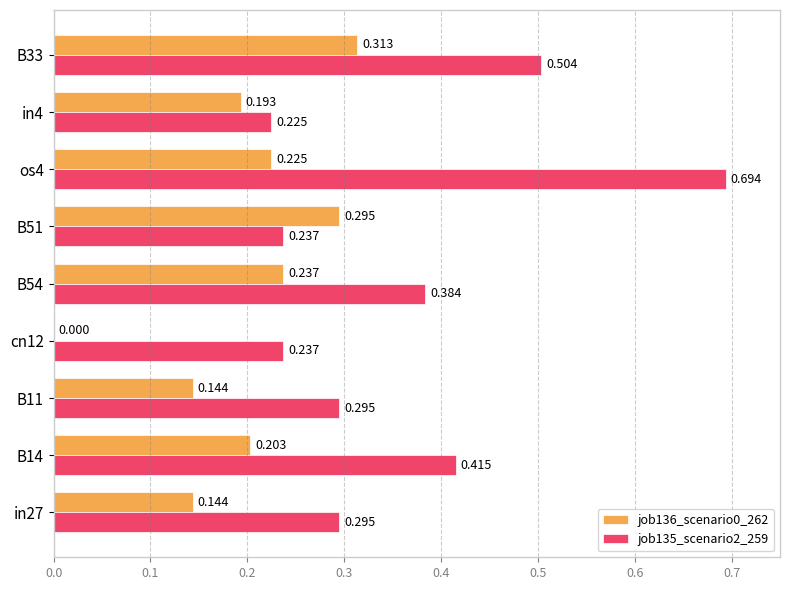

Which series has the widest spread of values?

job135_scenario2_259